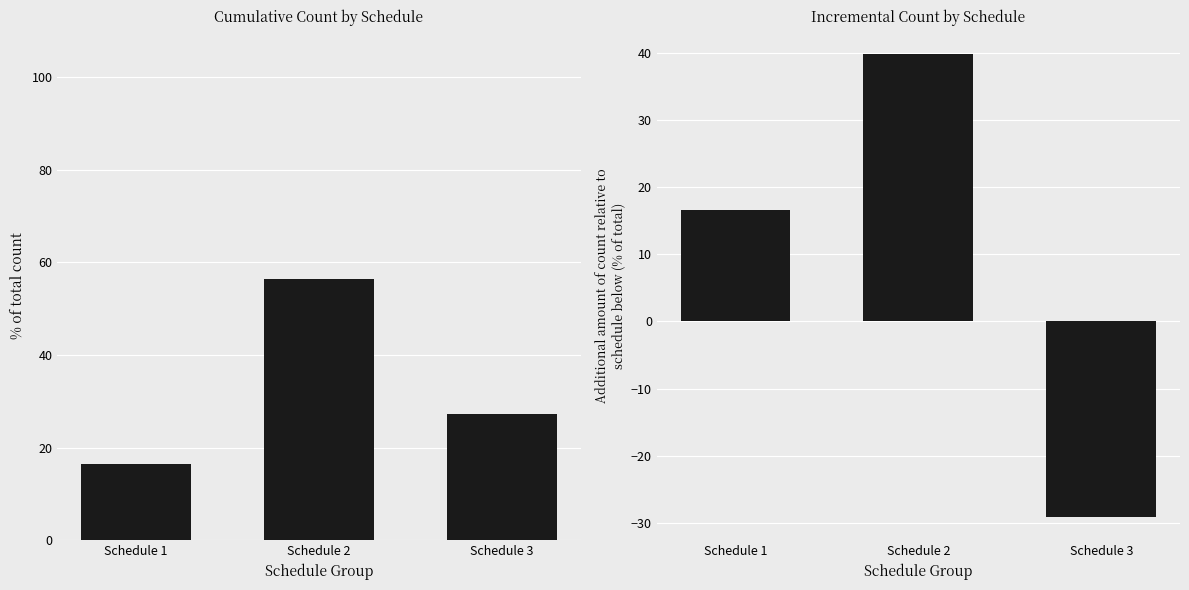

Count the number of data series in this chart.

2